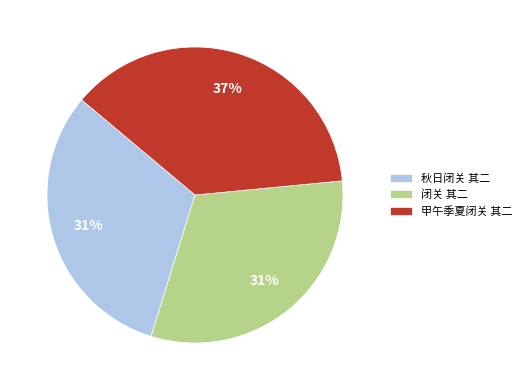

To the nearest percent, what portion does 甲午季夏闭关 其二 represent?

37%